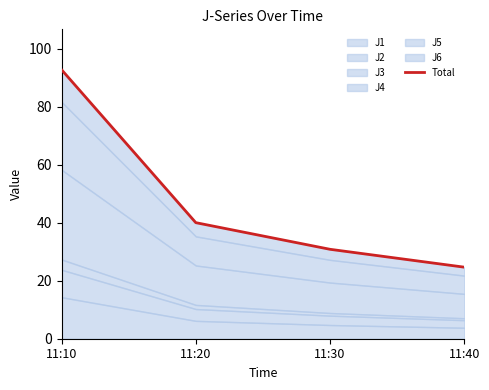

Between 11:10 and 11:40, which is larger?

11:10